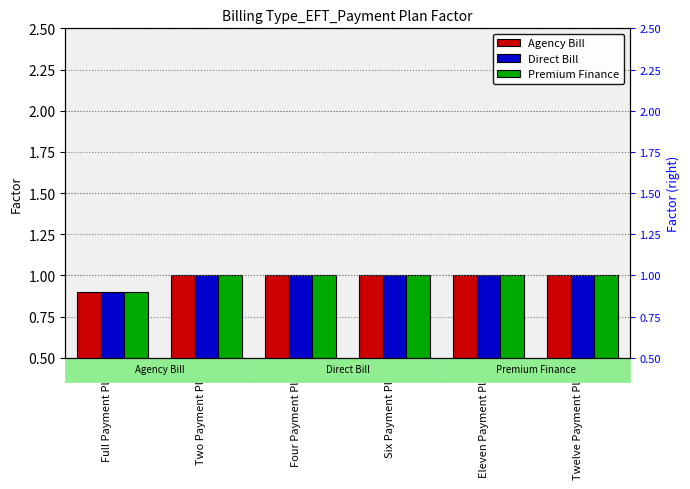

True or false: Premium Finance has a value of 1.0 at Two Payment Plan.

True